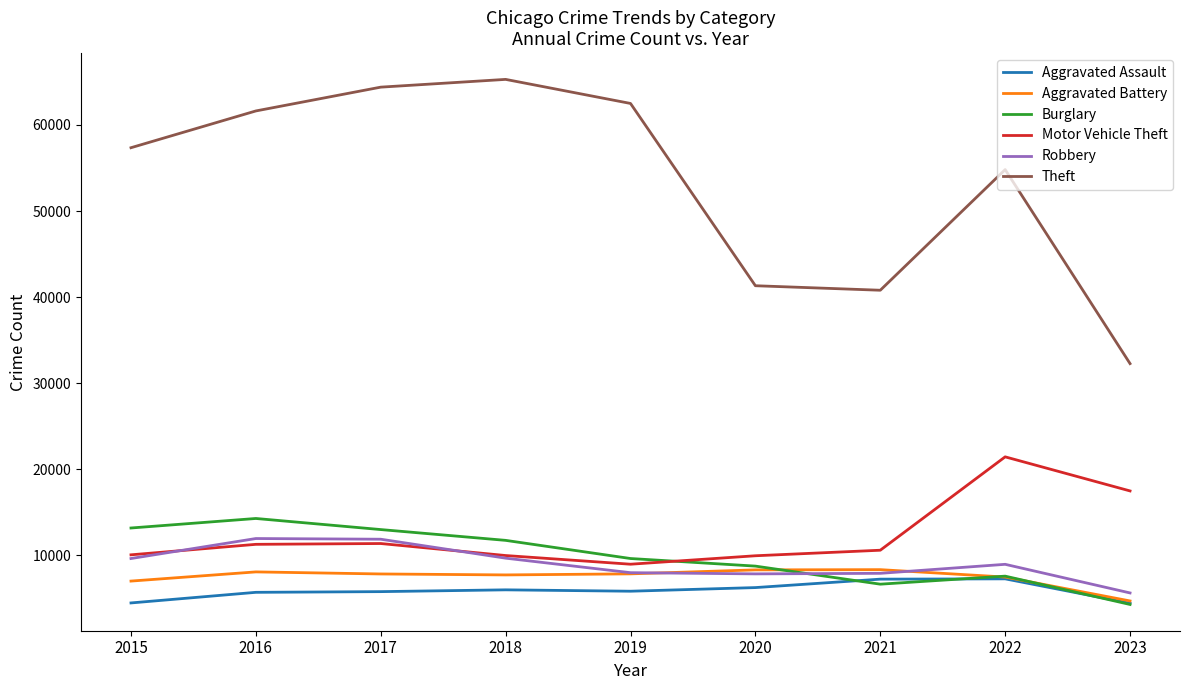

The value of Aggravated Battery at 2020 is 8319. True or false?

True